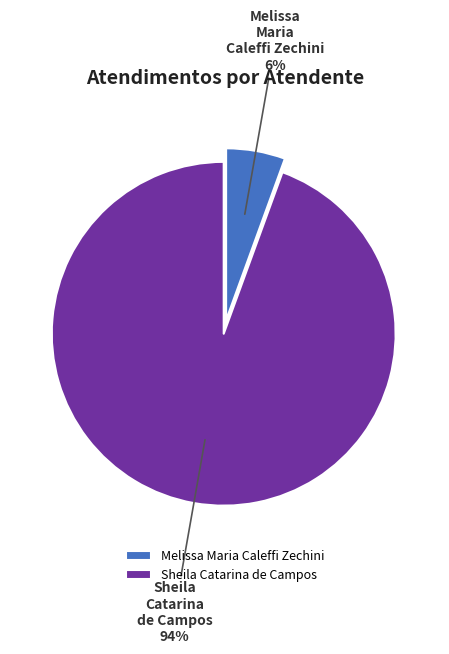

Is the sum of Melissa Maria Caleffi Zechini and Sheila Catarina de Campos greater than half?

Yes